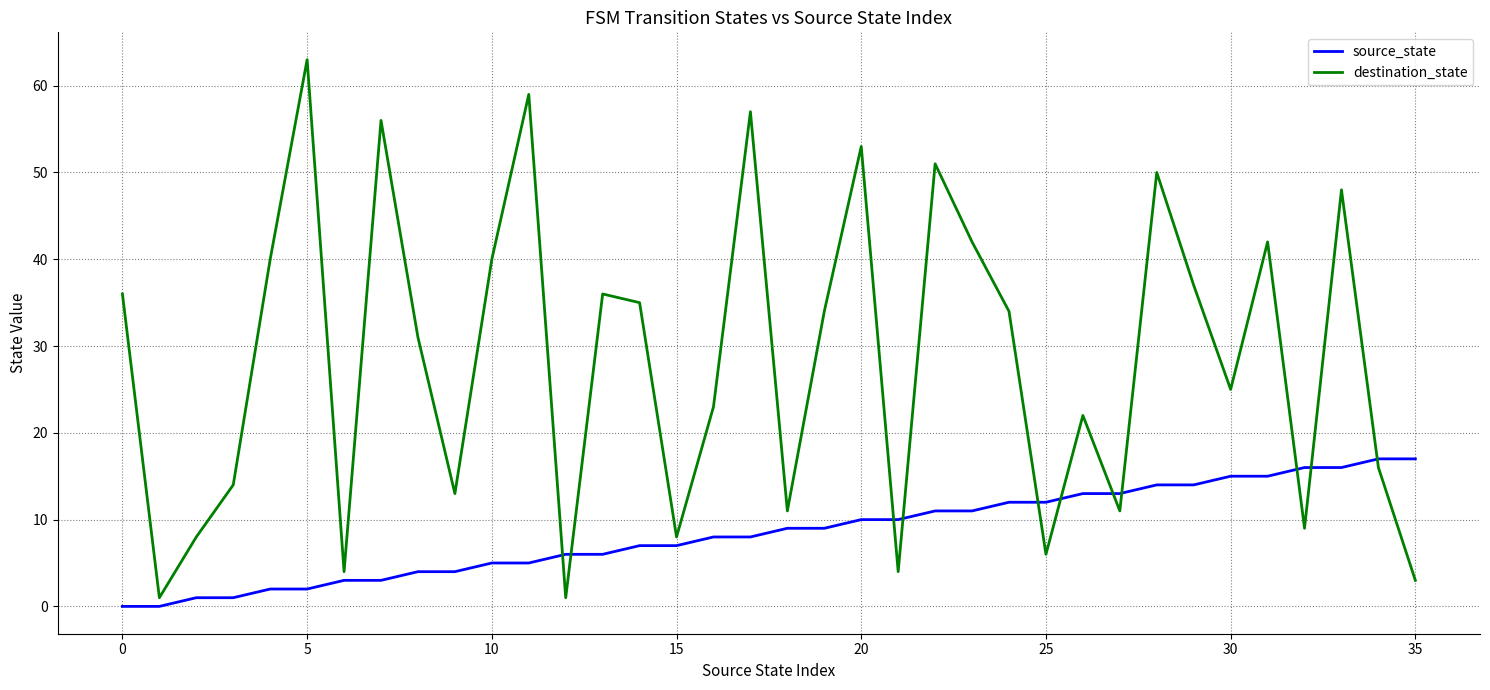

What are all the series names shown in the legend?

source_state, destination_state